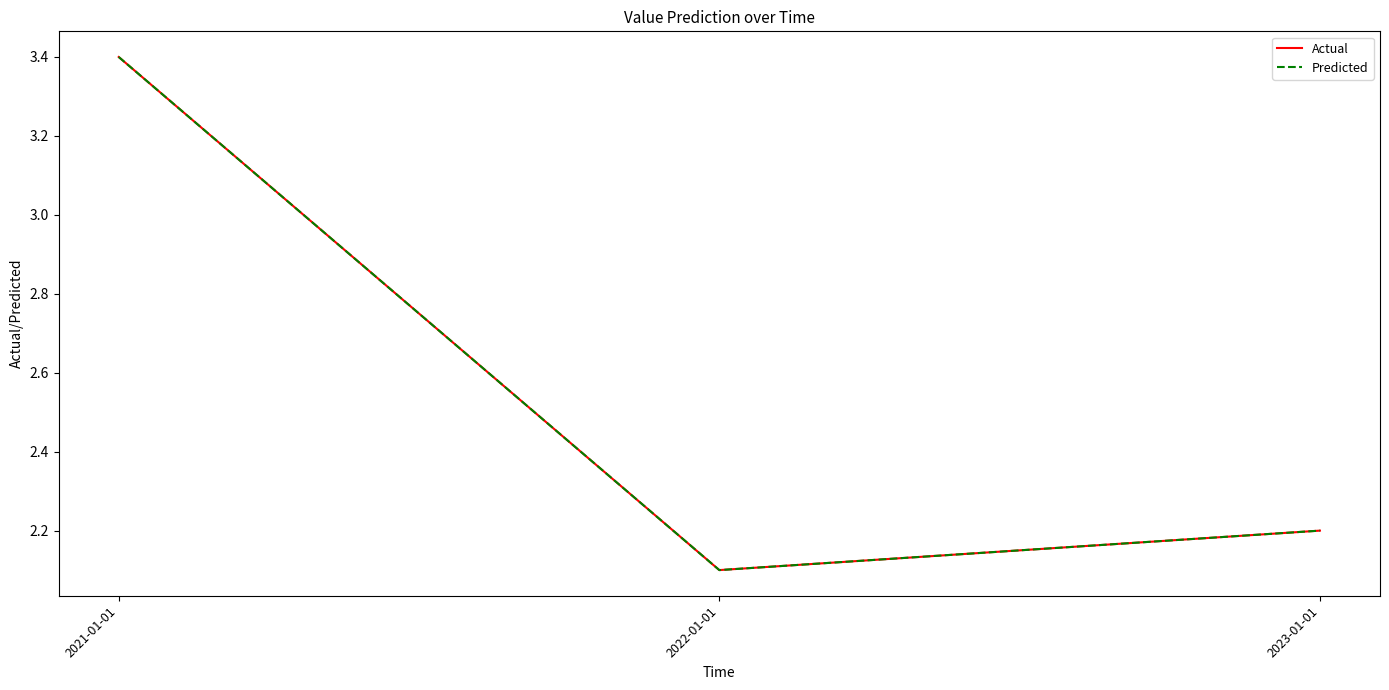

What is the lowest value of the Actual series?

2.1